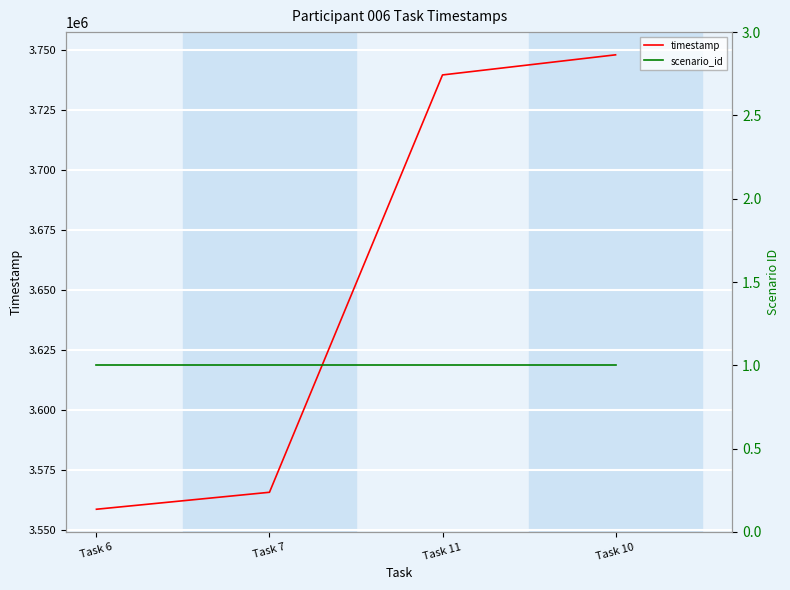

True or false: timestamp and scenario_id cross at least once.

False